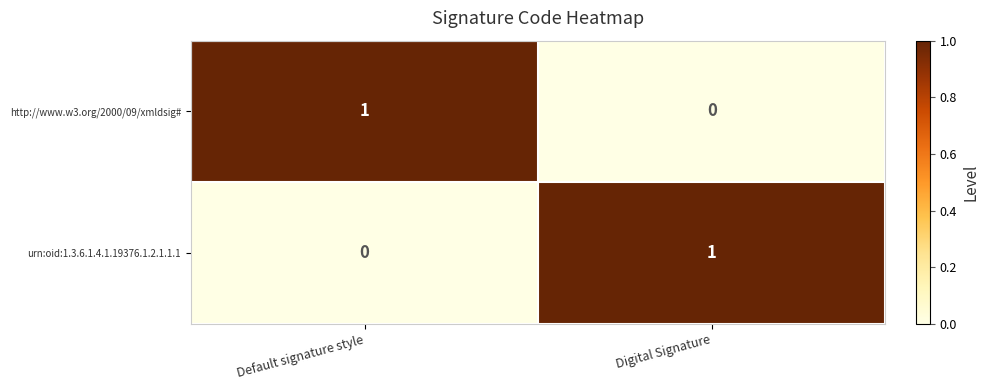

Count the number of data series in this chart.

2